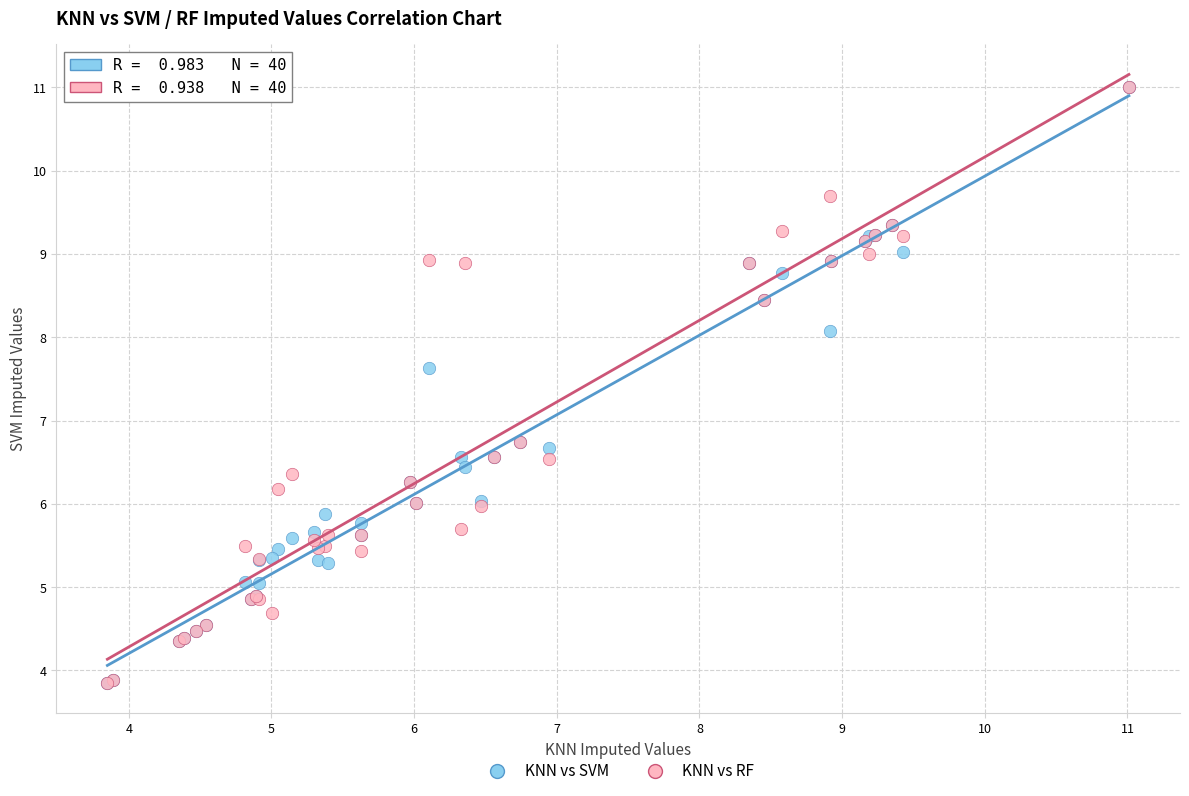

What are all the series names shown in the legend?

KNN vs SVM, KNN vs RF